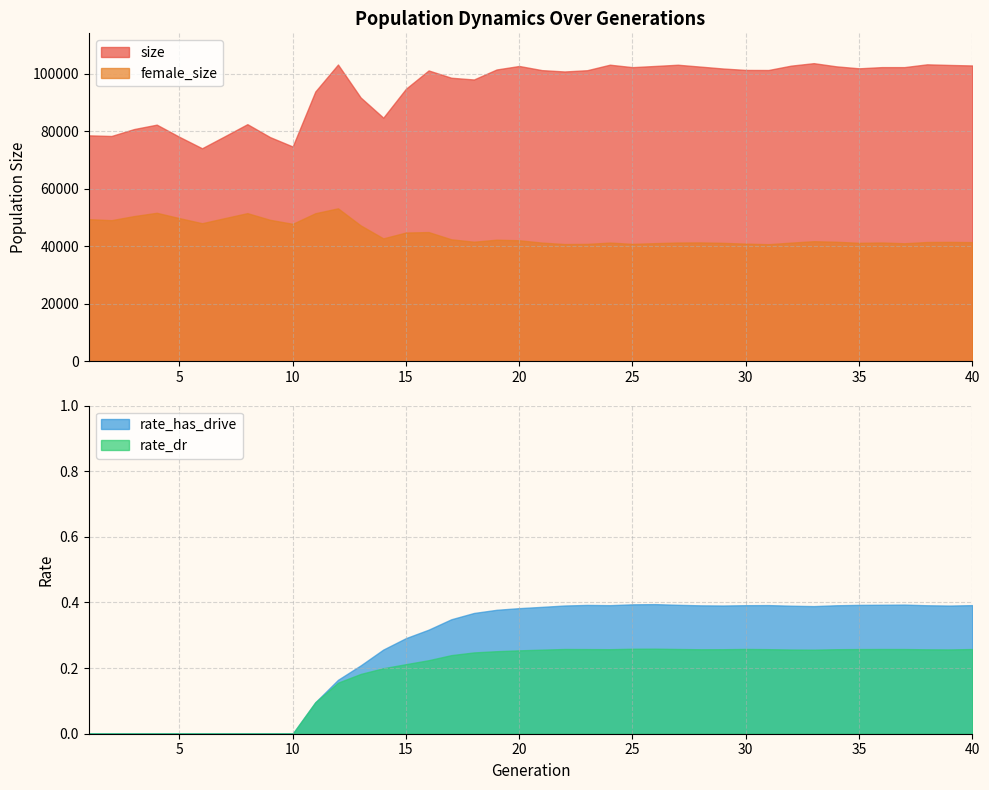

True or false: size and rate_dr cross at least once.

False